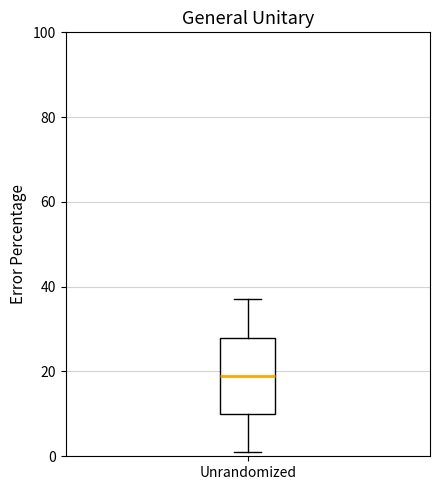

Where does the upper whisker of the box for Unrandomized end on the y-axis? The values are not printed on the chart, so give them approximately, as read against the axis.

38